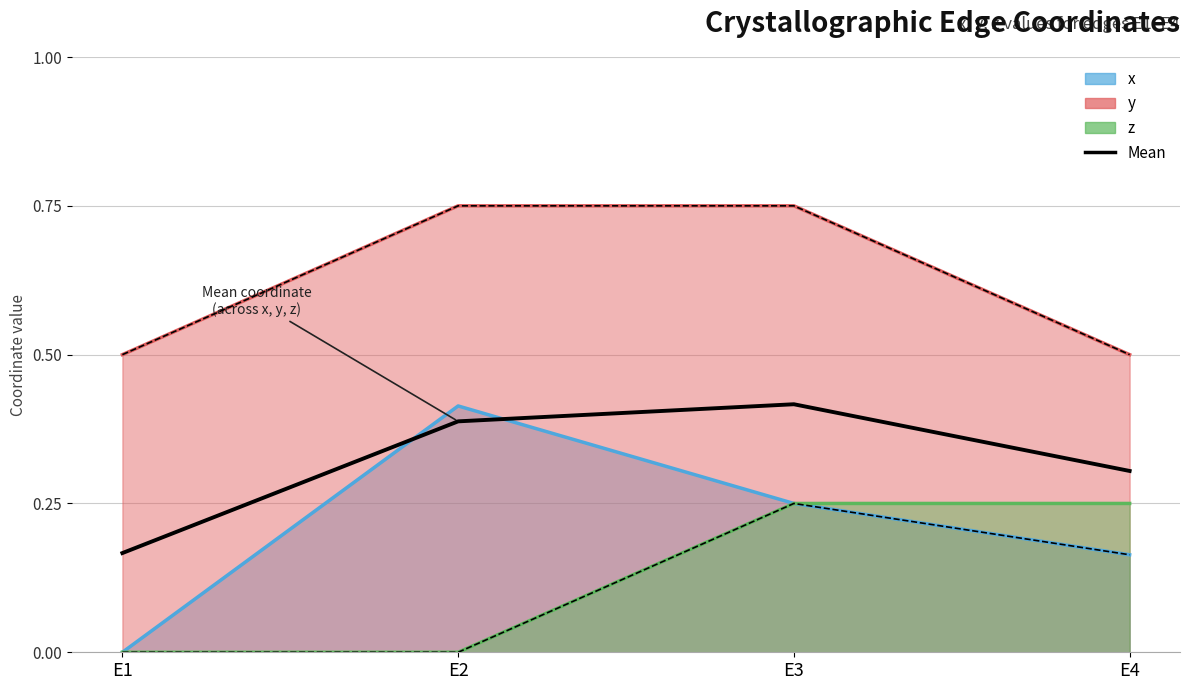

The chart shows a value of 0.6 at E3. True or false?

False